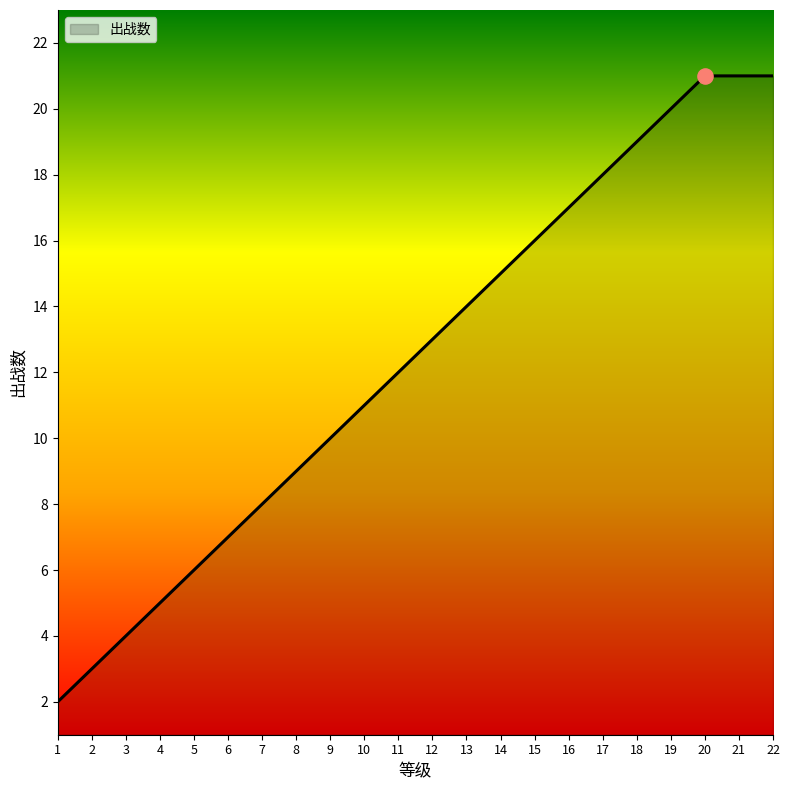

Approximately how many times larger is the value at 19 compared to 7?

2.5